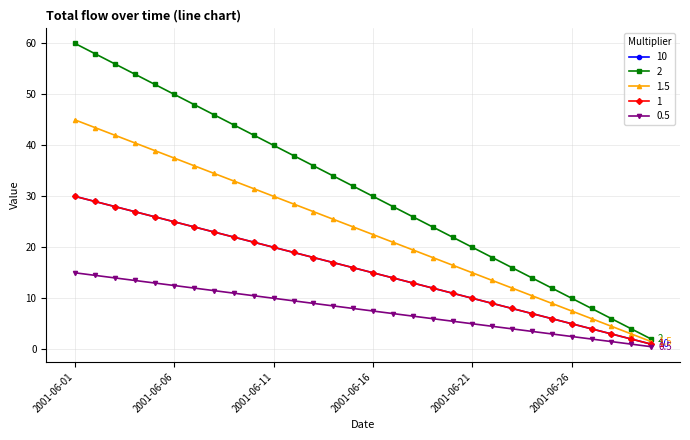

Rank the categories by 0.5 value from highest to lowest.

2001-06-01, 2001-06-02, 2001-06-03, 2001-06-04, 2001-06-05, 2001-06-06, 2001-06-07, 2001-06-08, 2001-06-09, 2001-06-10, 2001-06-11, 2001-06-12, 2001-06-13, 2001-06-14, 2001-06-15, 2001-06-16, 2001-06-17, 2001-06-18, 2001-06-19, 2001-06-20, 2001-06-21, 2001-06-22, 2001-06-23, 2001-06-24, 2001-06-25, 2001-06-26, 2001-06-27, 2001-06-28, 2001-06-29, 2001-06-30